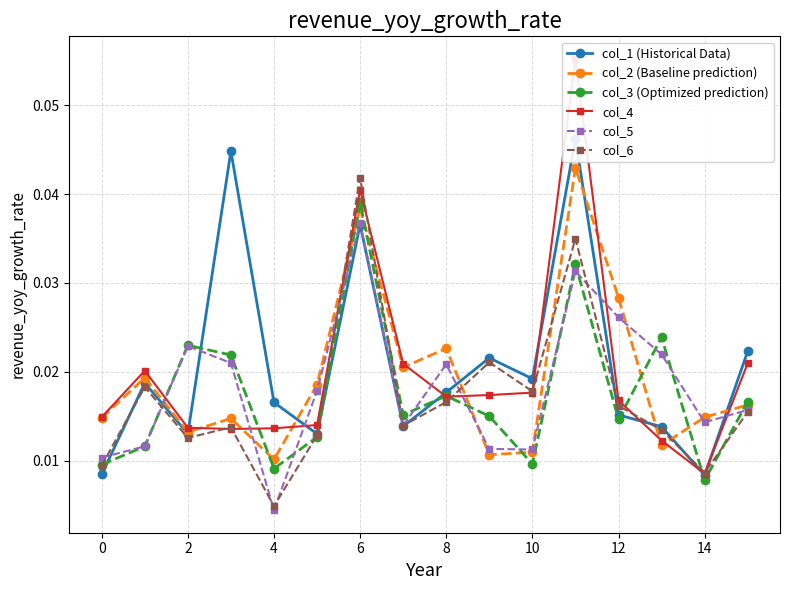

Is it true that col_5 equals 0.1 at 6?

False